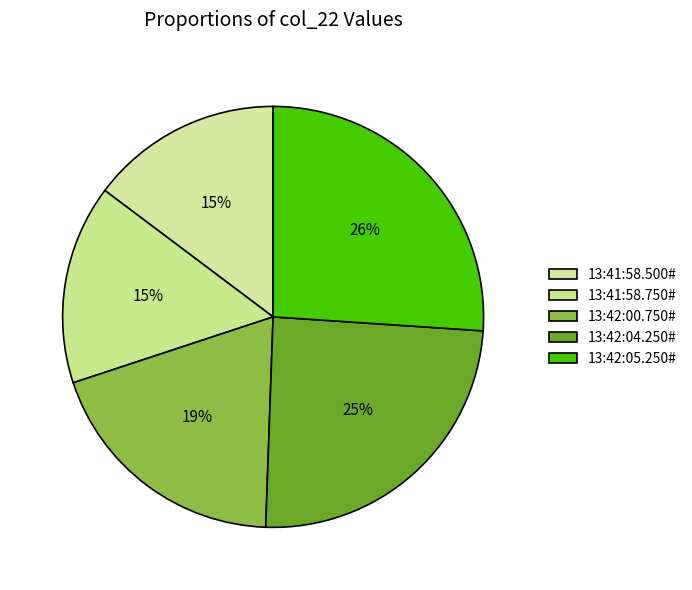

How many slices are in this pie chart?

5